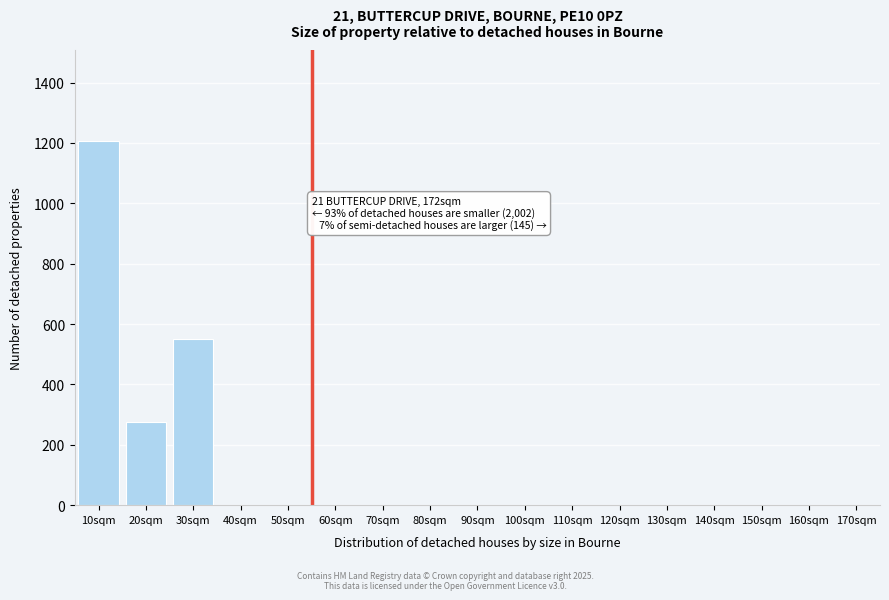

Reading right to left, extract all data points from this chart.

170sqm=0.0	160sqm=0.0	150sqm=0.0	140sqm=0.0	130sqm=0.0	120sqm=0.0	110sqm=0.0	100sqm=0.0	90sqm=0.0	80sqm=0.0	70sqm=0.0	60sqm=0.0	50sqm=0.0	40sqm=0.0	30sqm=551.1	20sqm=274.3	10sqm=1206.1